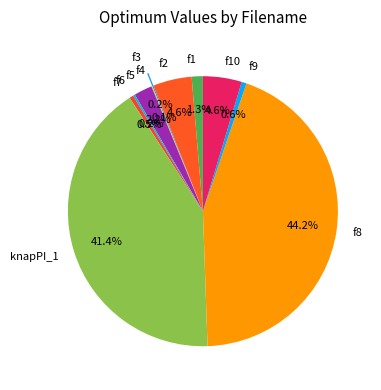

Is there a majority slice in this chart?

No